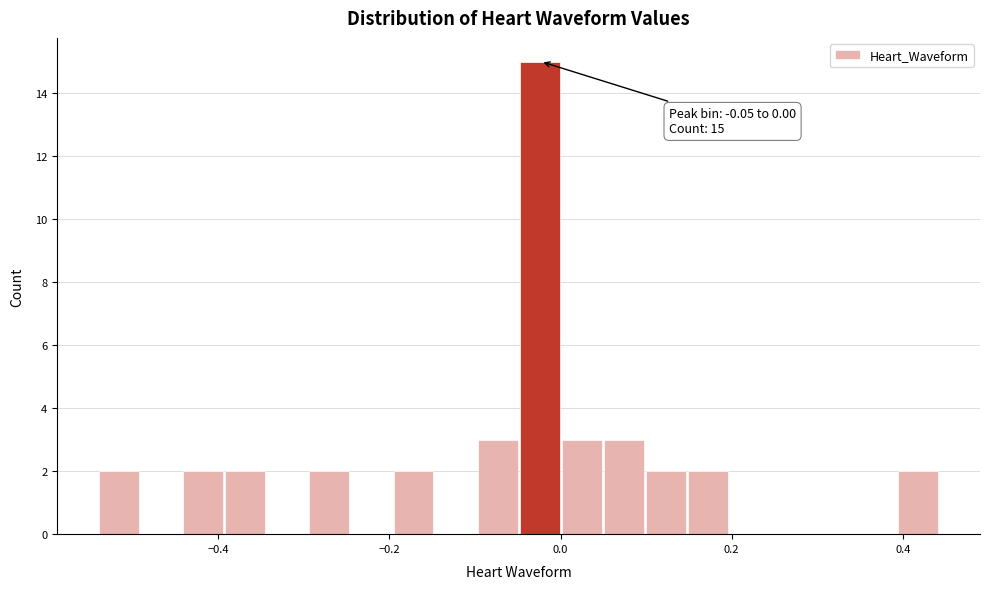

Around what value on the x-axis is the tallest bar? Give the approximate position of its centre, as read against the axis.

-0.02